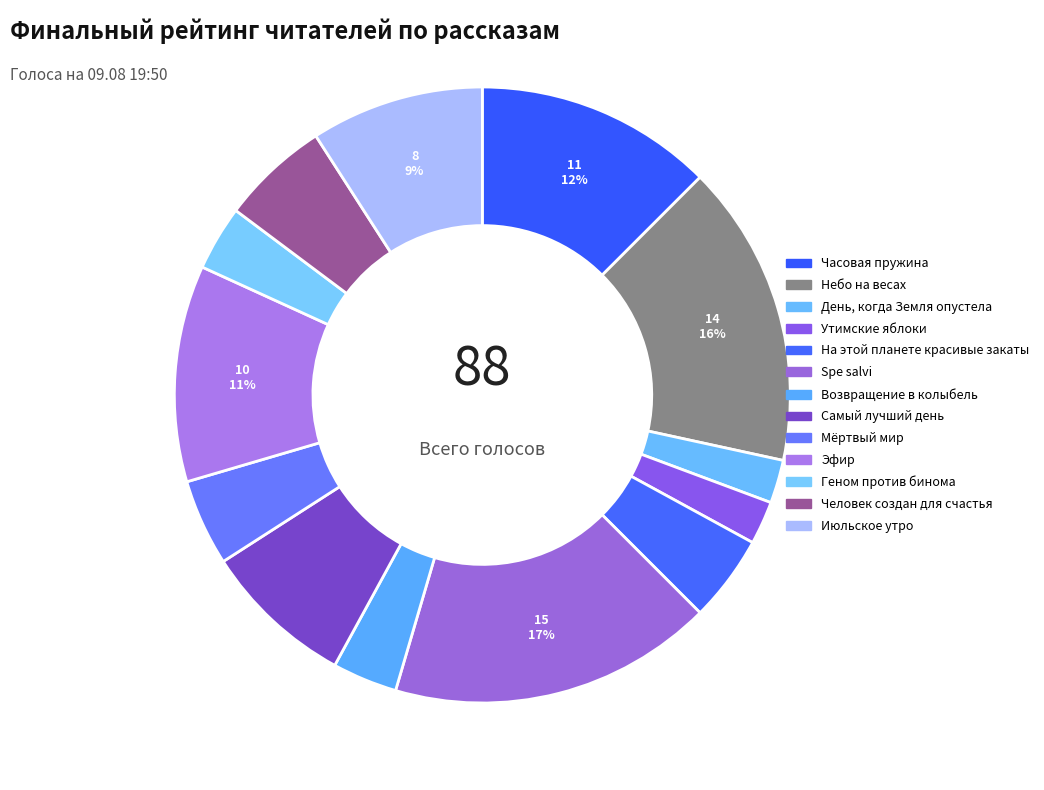

To the nearest percent, what is the combined percentage of Июльское утро and Эфир?

20%